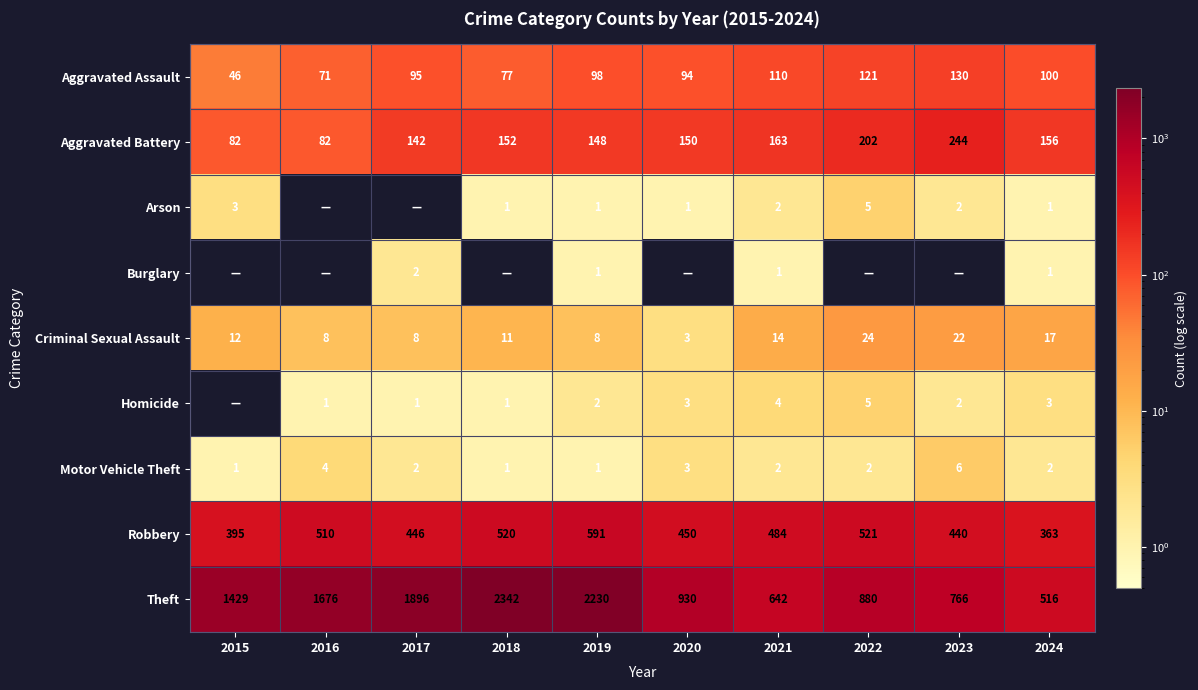

What is the maximum value shown in the chart?

2342